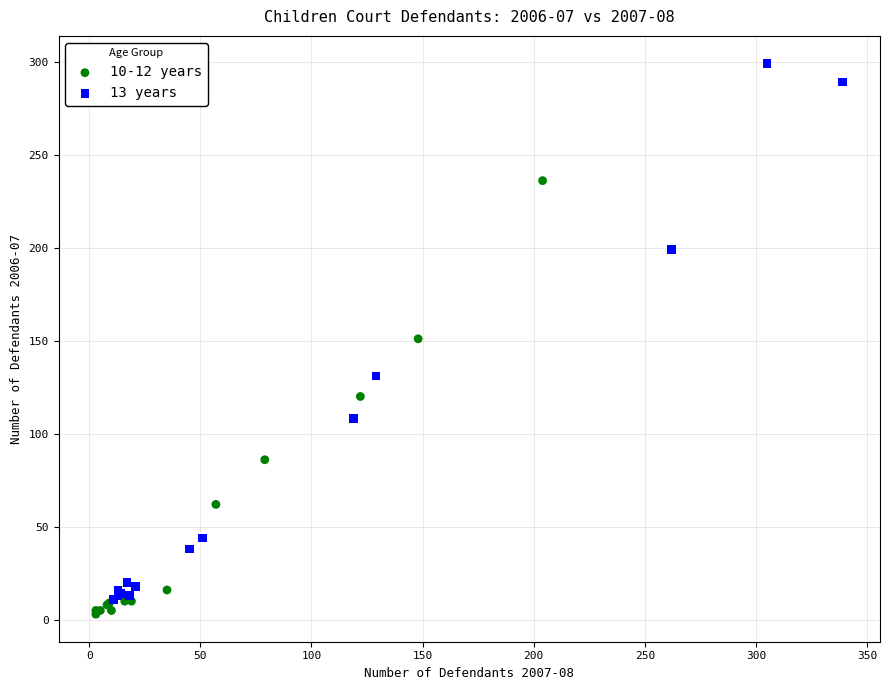

Which series has the widest spread of Y values?

13 years